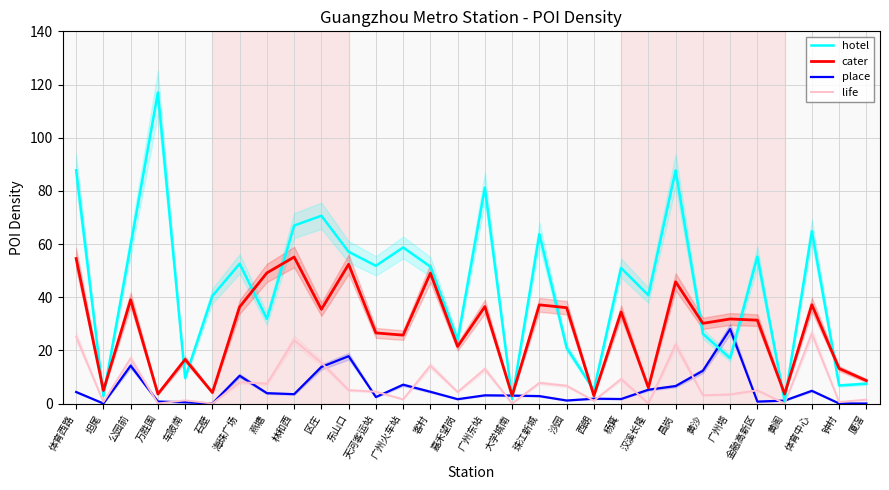

Does the chart display data point markers on the line(s)?

No